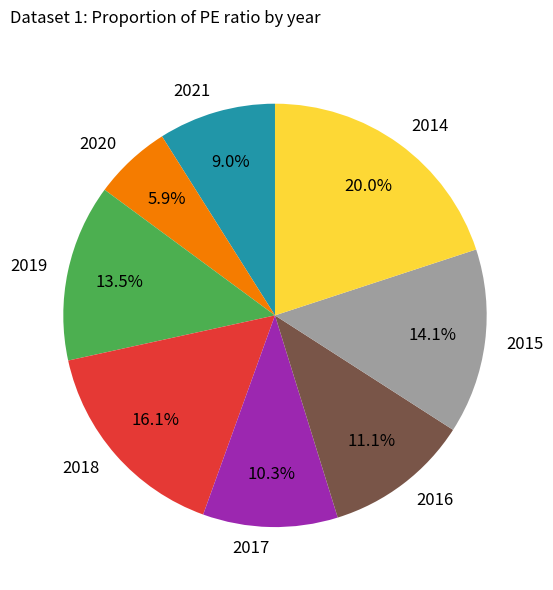

What portion of the pie excludes 2019?

86.5%